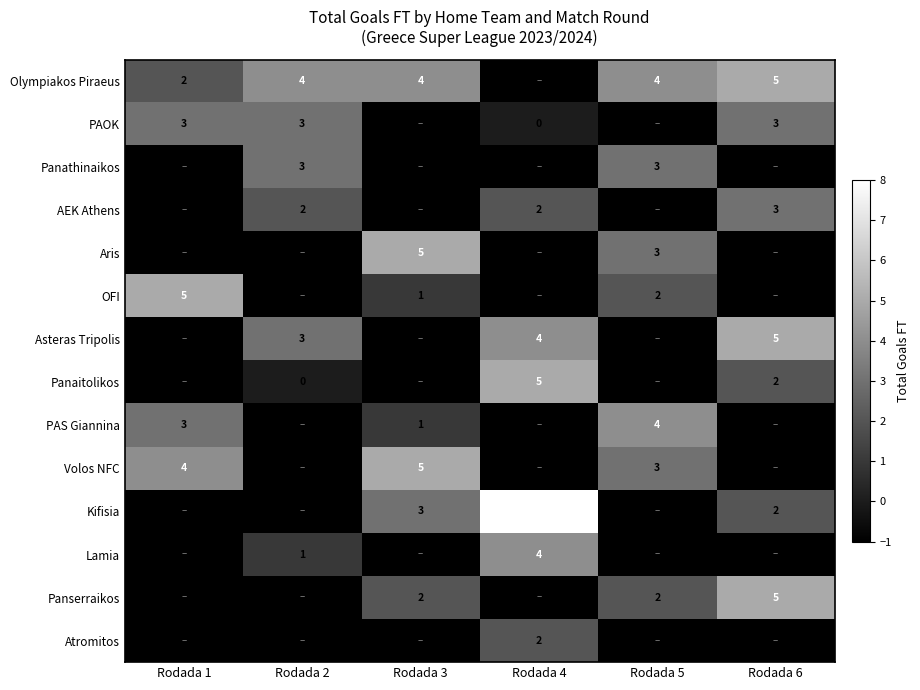

How many data points does each series have?

6